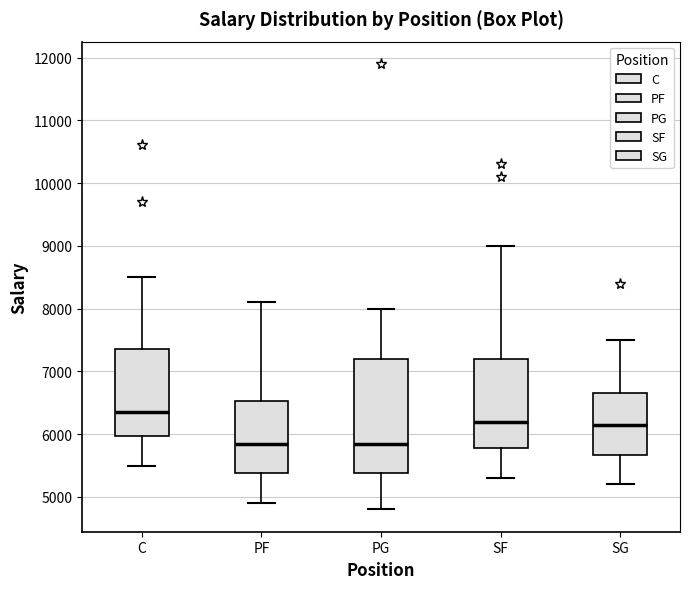

Which box has the highest median line?

C